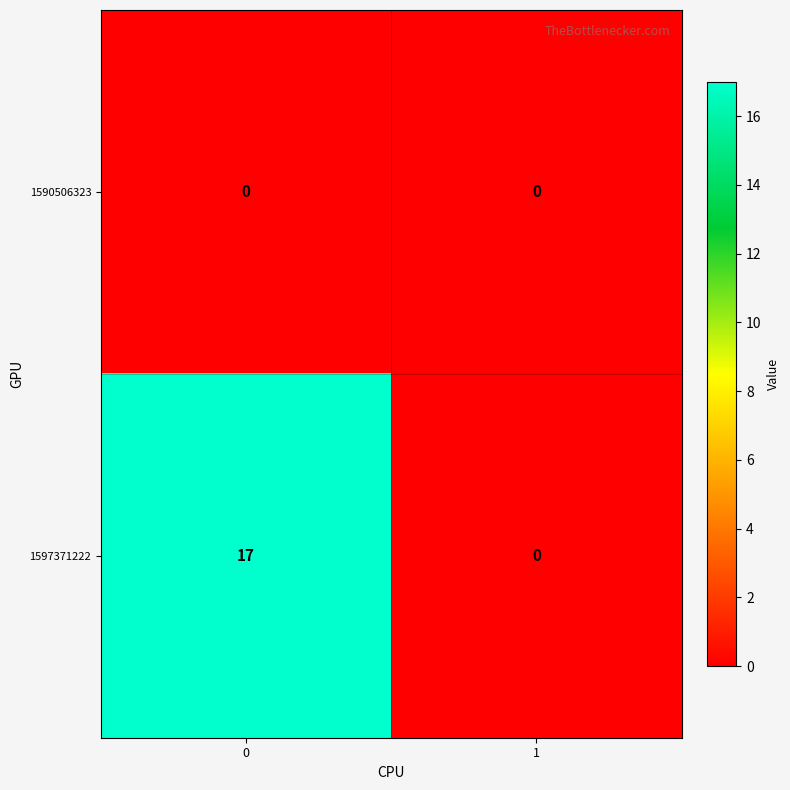

Is it true that 1597371222 equals 17 at 0?

True